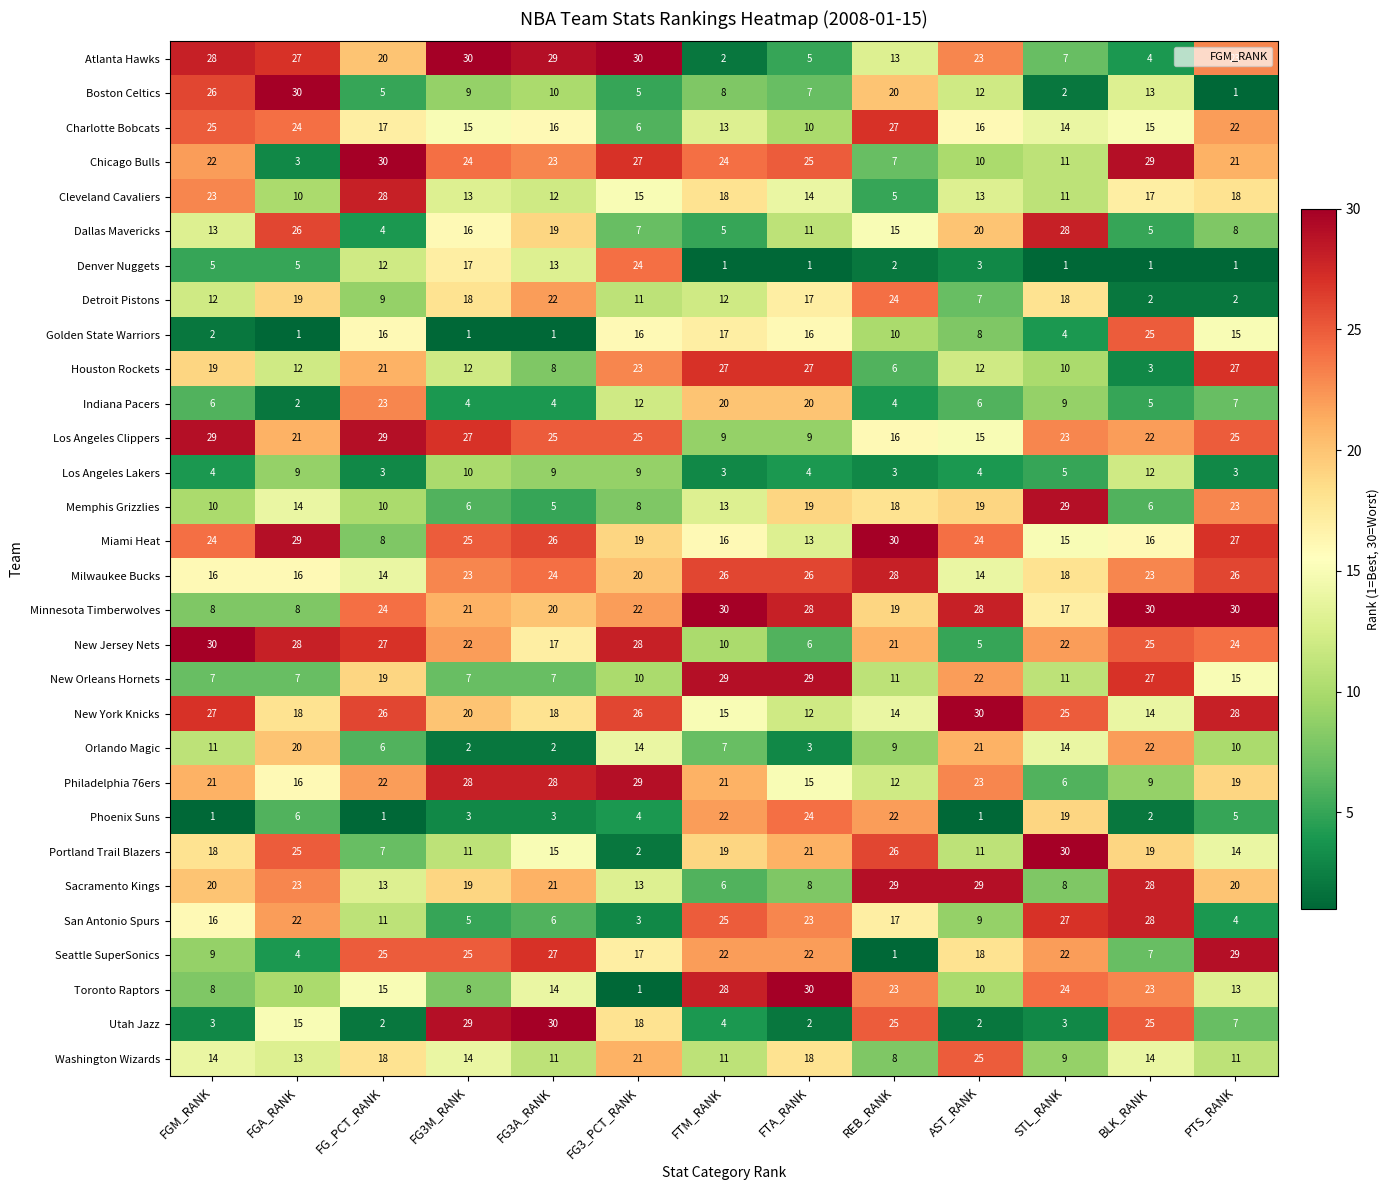

Where does the Seattle SuperSonics series first go above 22?

FG_PCT_RANK